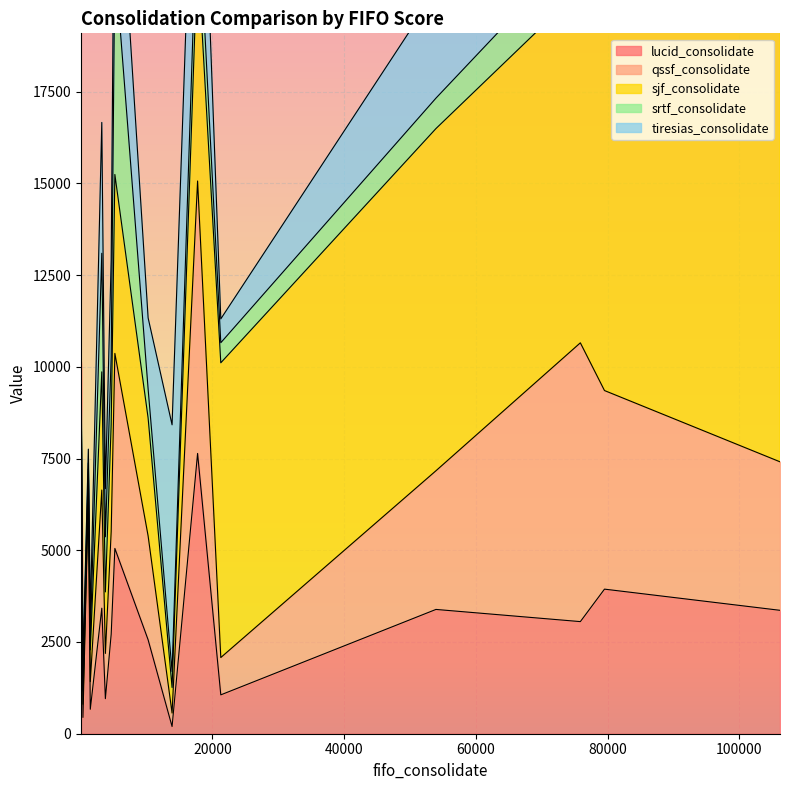

What is the maximum value for lucid_consolidate?

10082